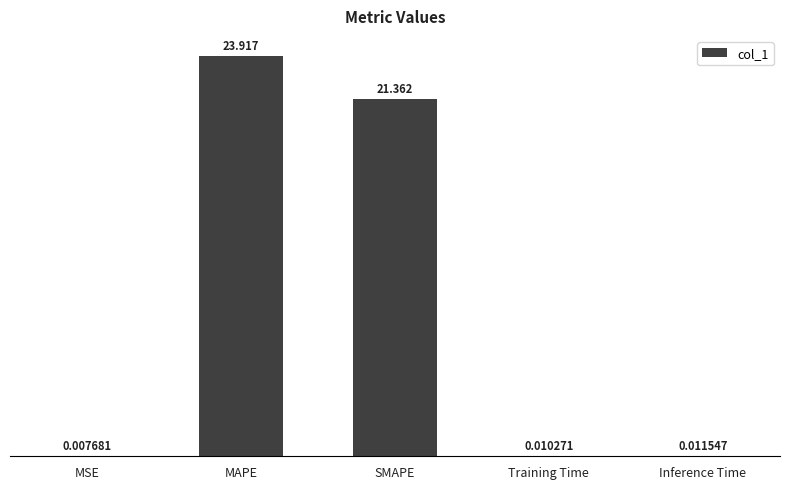

What is the average value?

9.1